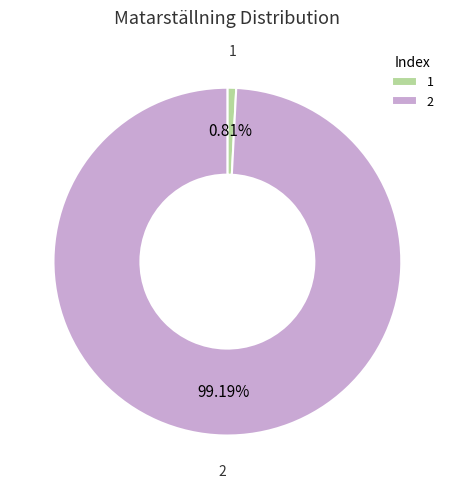

What percentage is the 1 slice, to the nearest percent?

1%